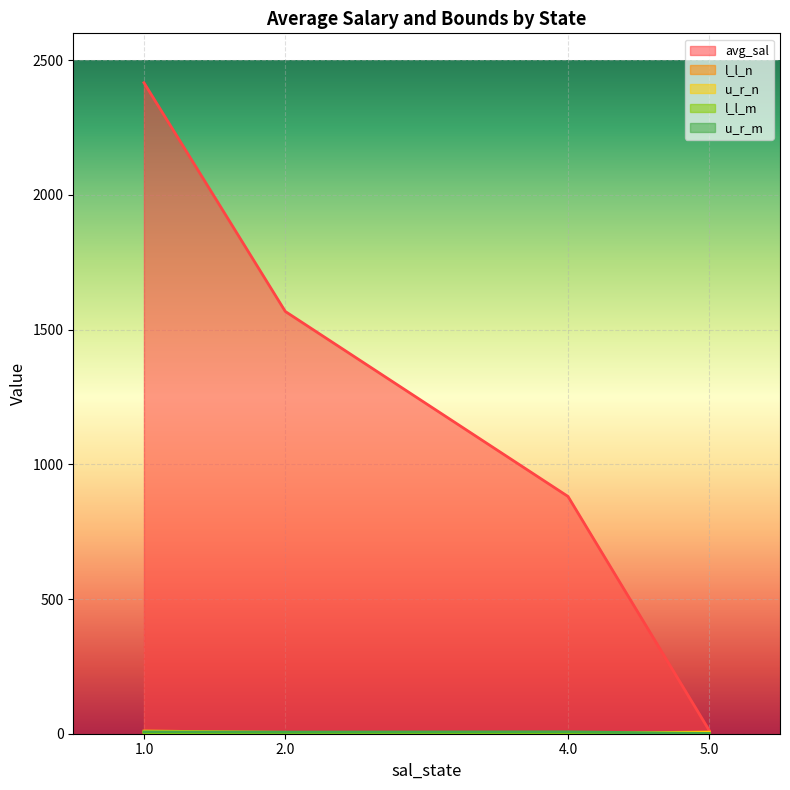

Reading right to left, extract all data points from this chart.

avg_sal: 11.6	880.9	1567.6	2416.7
l_l_n: 0.0	0.0	2.0	6.0
u_r_n: 6.0	2.0	5.0	10.0
l_l_m: 0.0	2.0	2.0	3.0
u_r_m: 1.0	7.0	6.0	7.0